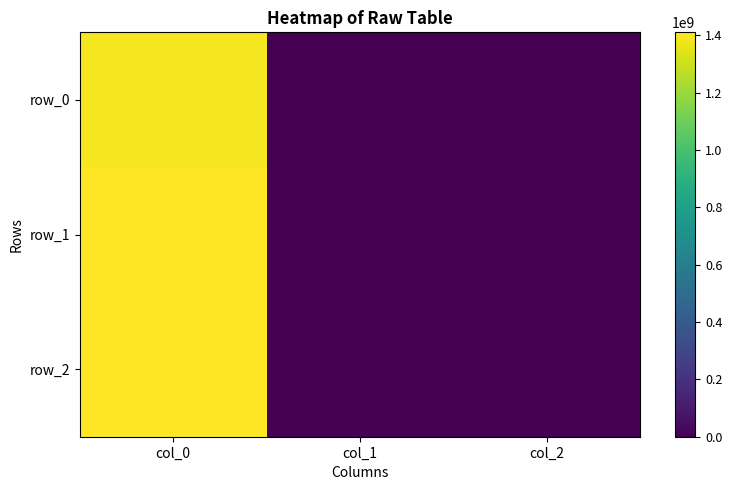

Which has a higher value, col_2 or col_0?

col_0